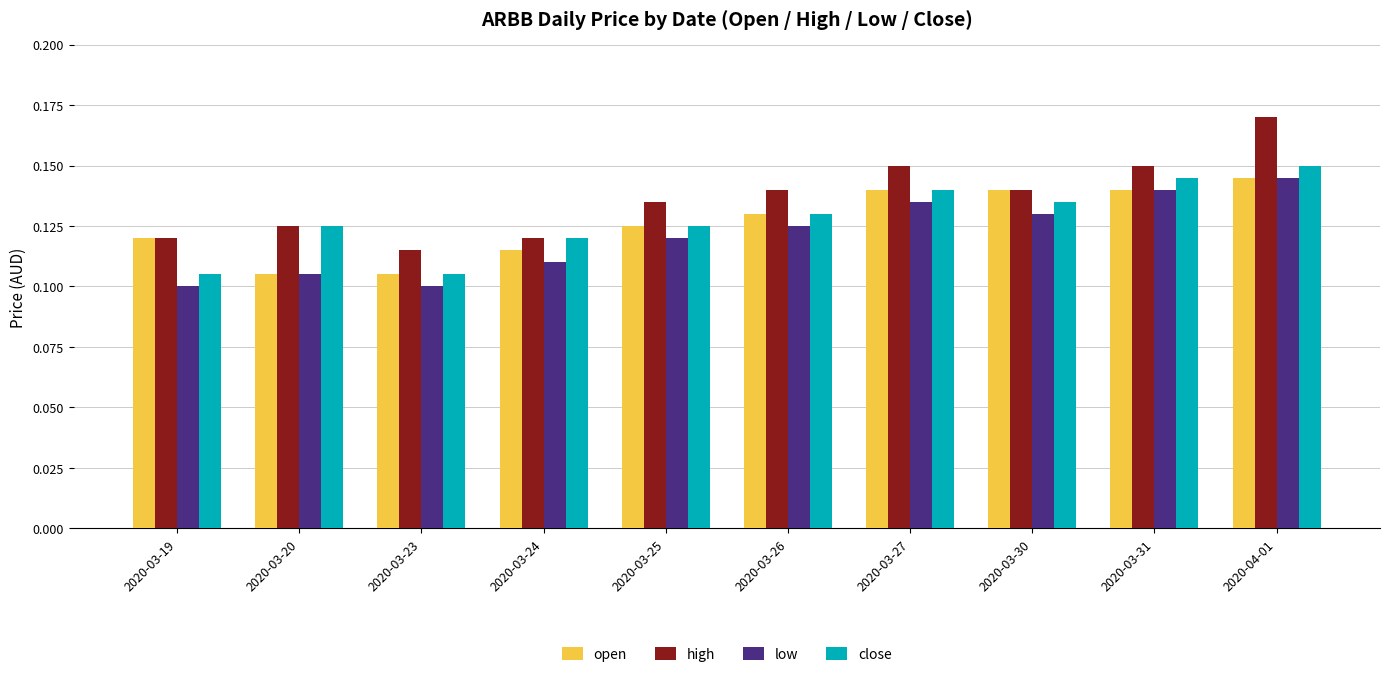

Which series has the widest spread of values?

high